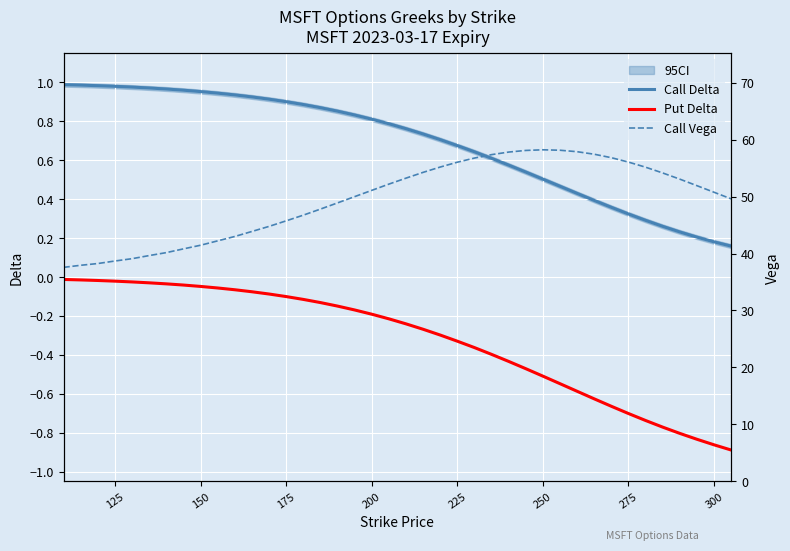

True or false: Put Delta and Call Vega cross at least once.

False